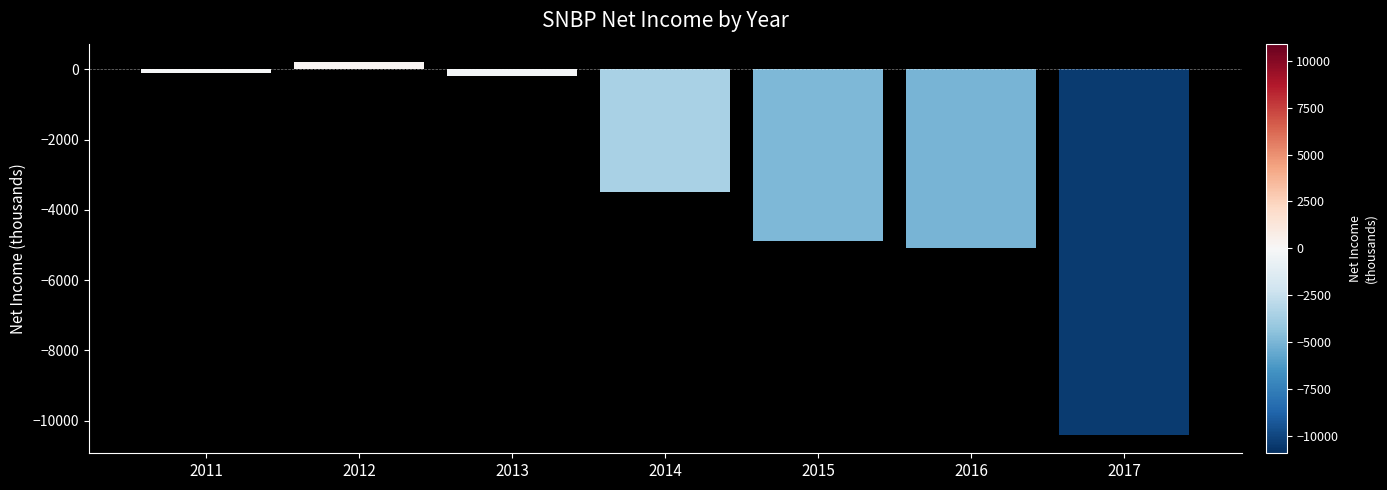

Reading left to right, list all the values displayed in this chart.

-100	200	-200	-3500	-4900	-5100	-10400